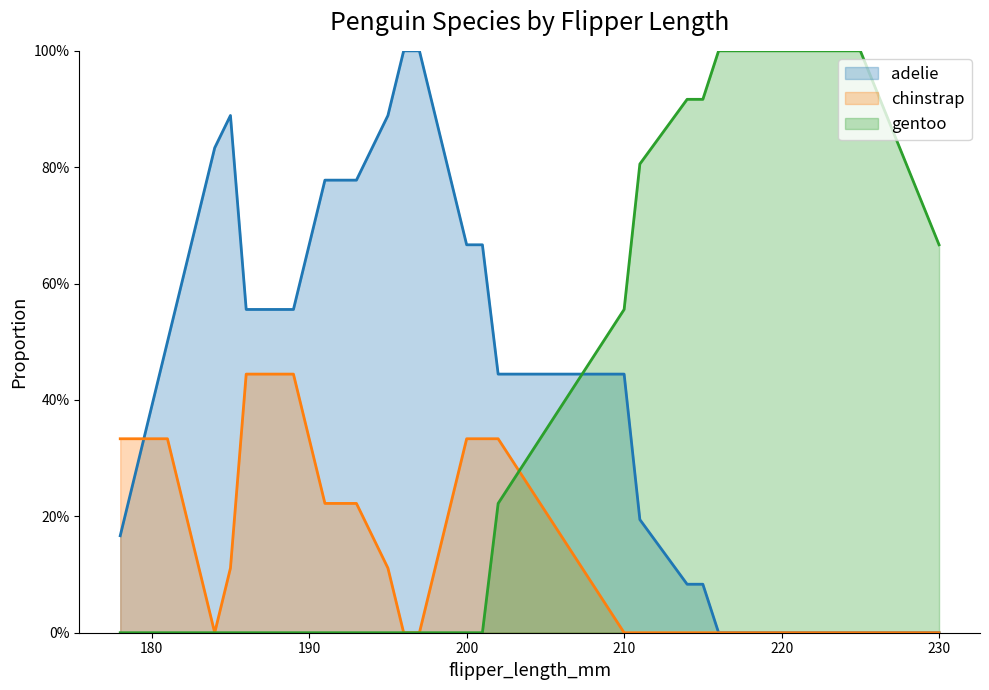

Between which two adjacent categories do adelie and chinstrap first intersect?

178 and 181